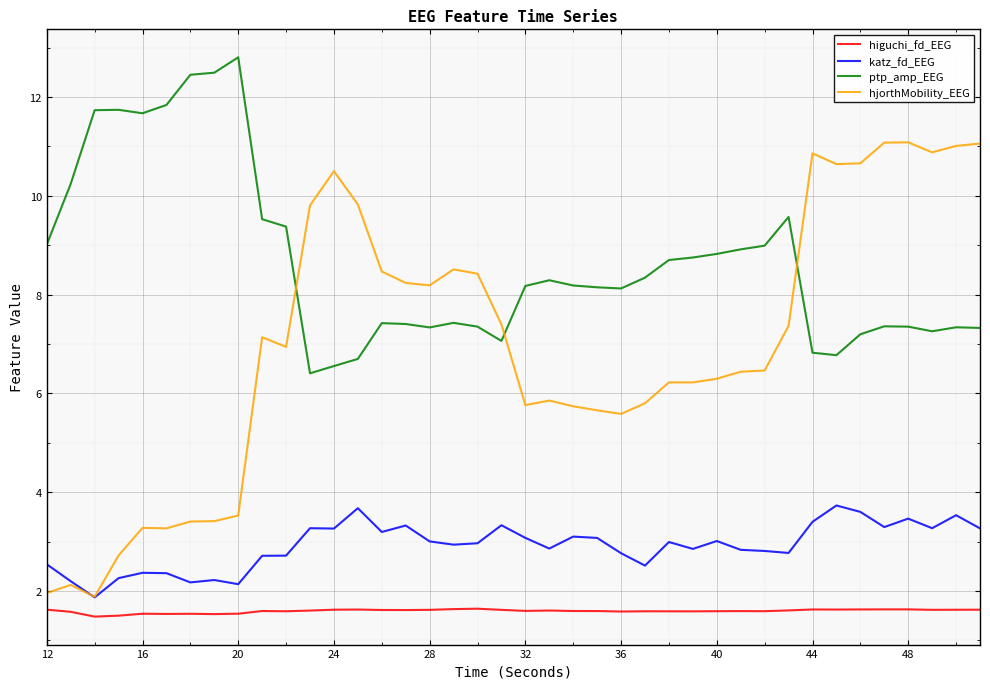

How many times do katz_fd_EEG and hjorthMobility_EEG cross each other?

1